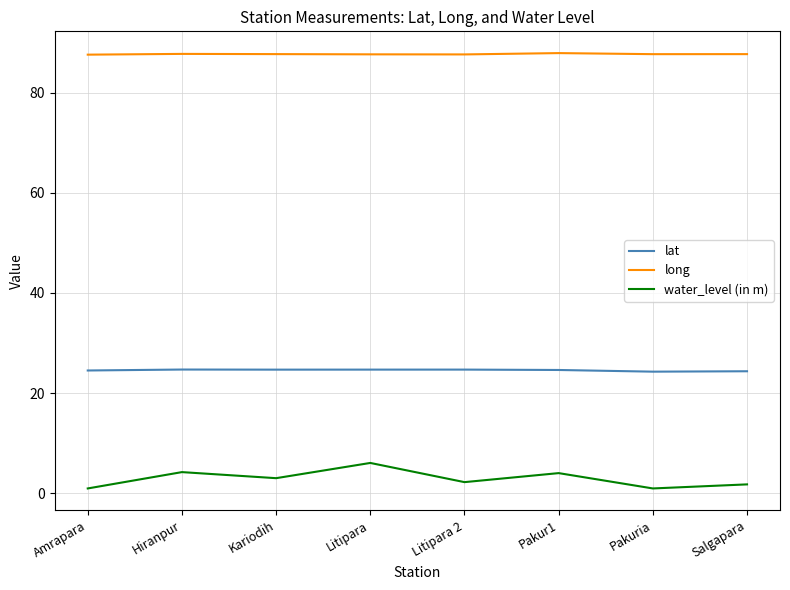

Which series has the largest range (max minus min)?

water_level (in m)